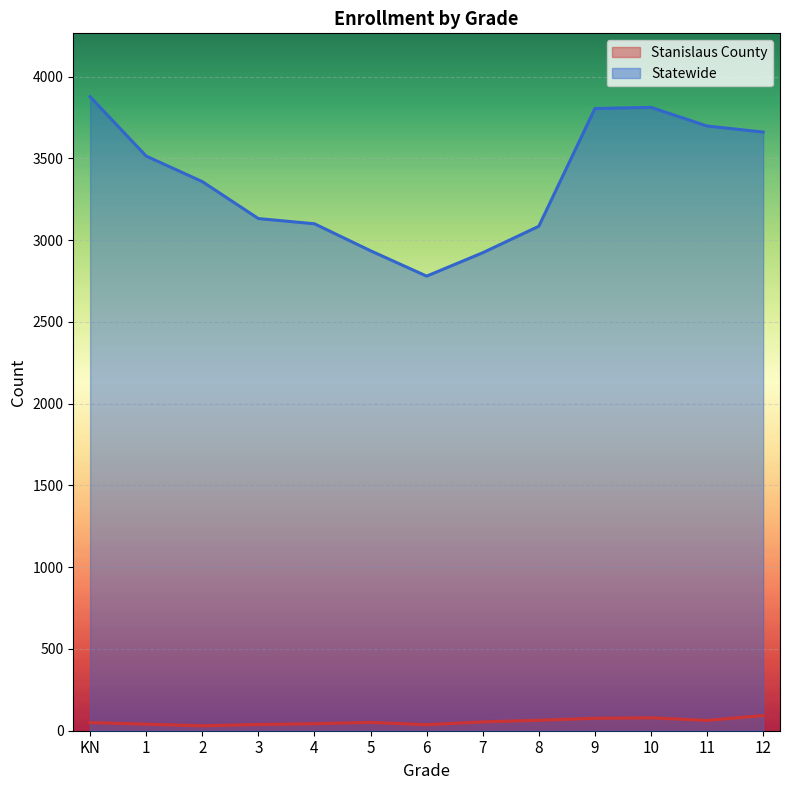

Reading left to right, list all the values displayed in this chart.

Stanislaus County: 50	40	30	38	43	51	37	54	64	76	79	63	93
Statewide: 3877	3514	3358	3132	3100	2935	2780	2923	3085	3805	3812	3698	3661